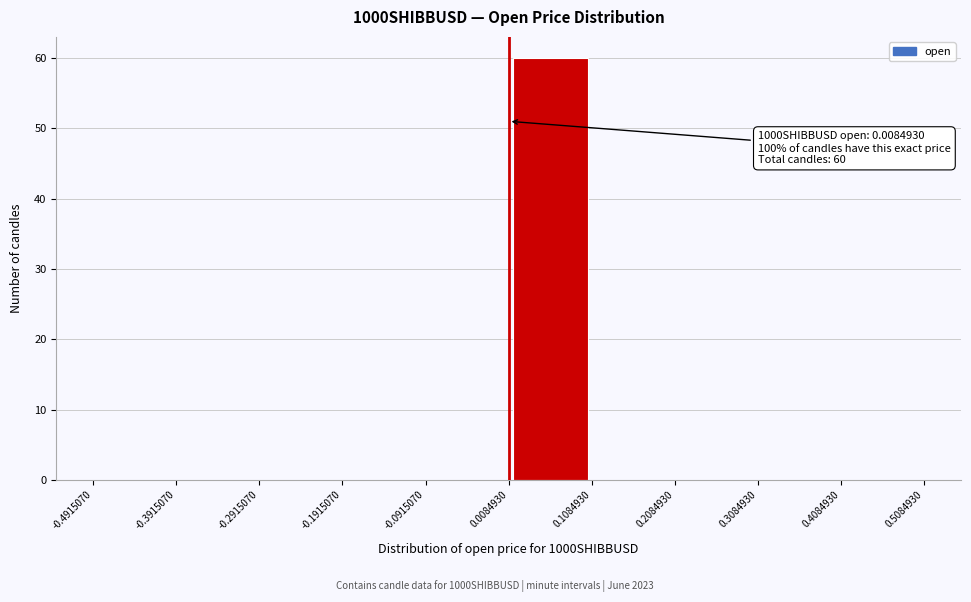

Which range on the x-axis has the tallest bar?

0.0084930 to 0.1084930